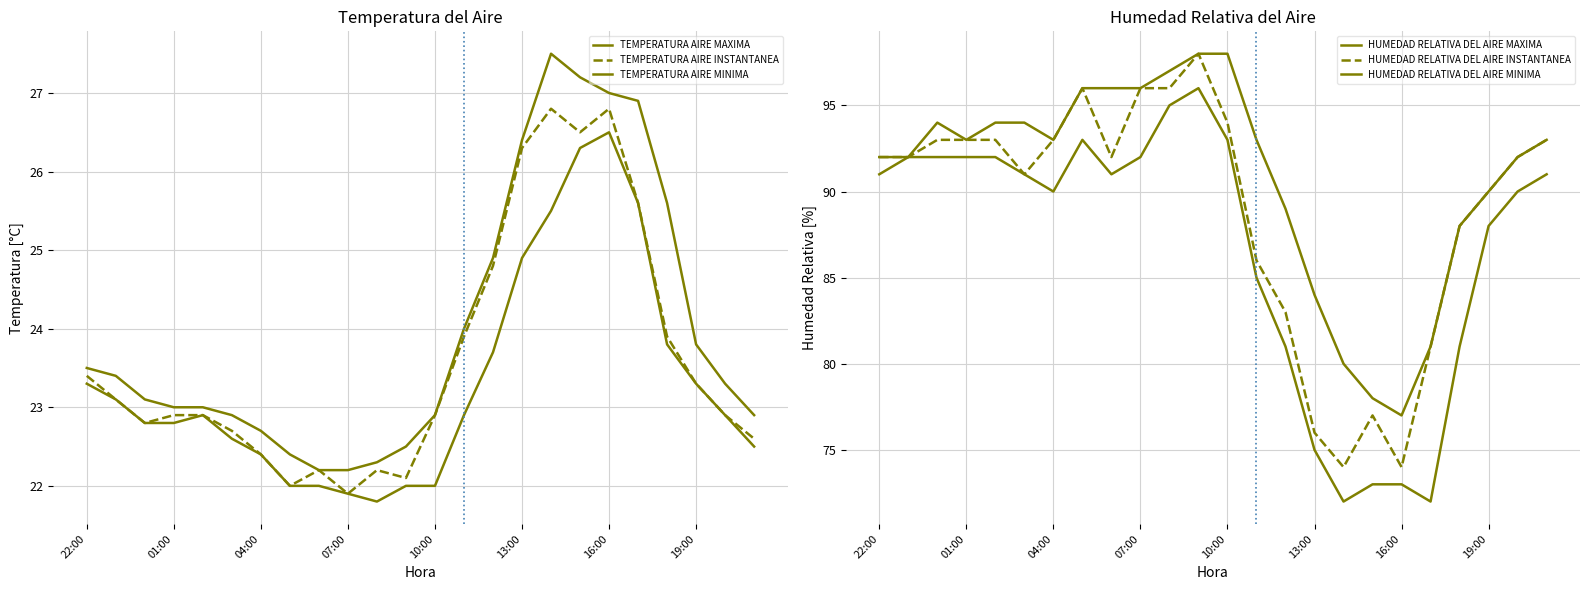

Which series has the widest spread of values?

HUMEDAD RELATIVA DEL AIRE INSTANTANEA